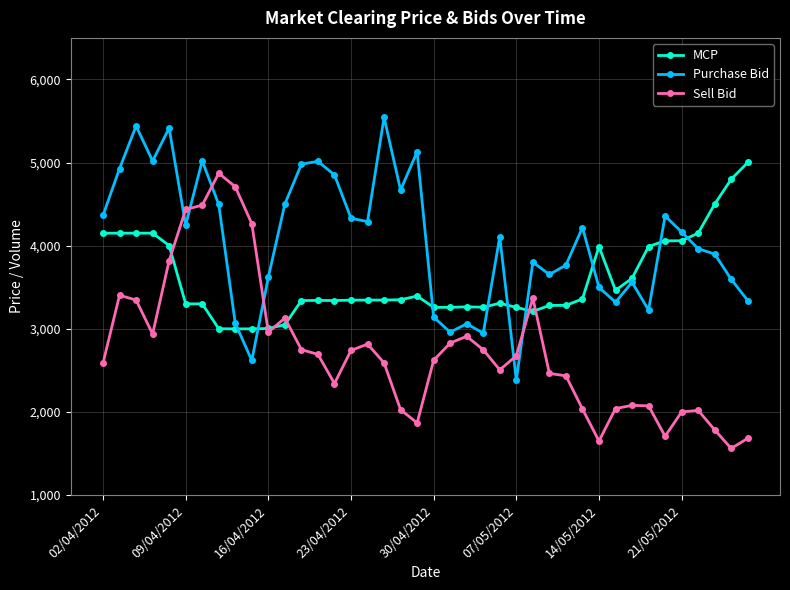

Which series has the largest total across all categories?

Purchase Bid